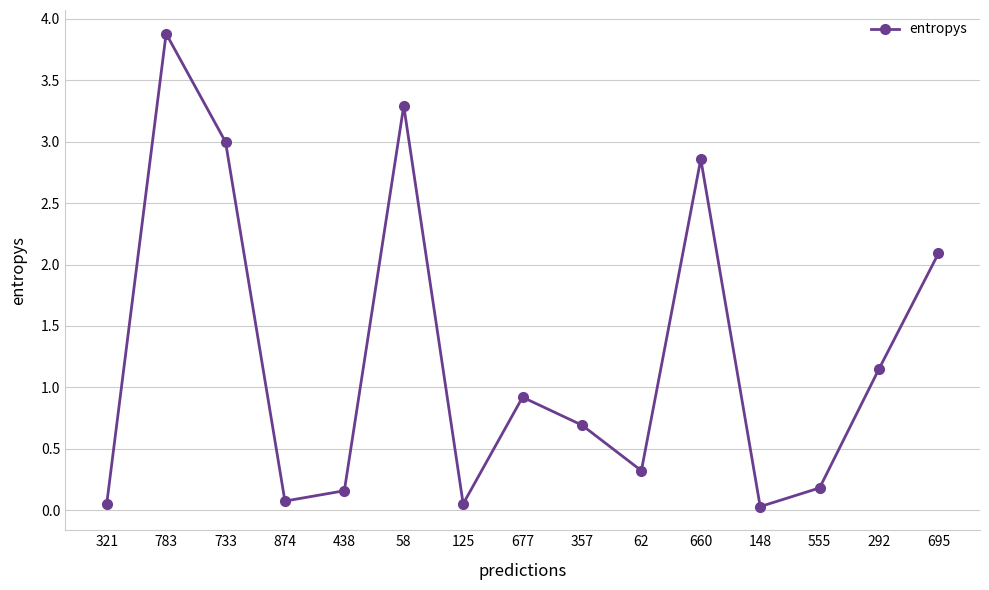

What is the greatest value displayed?

3.9